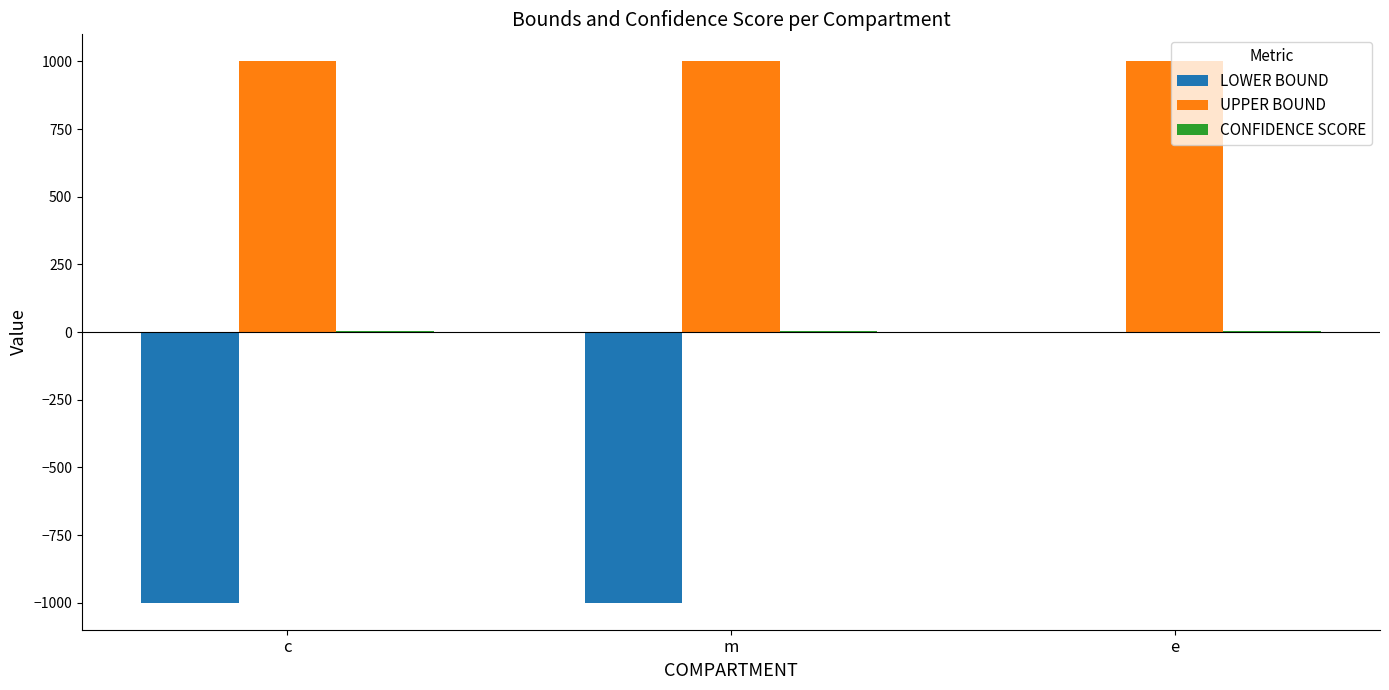

At which category is the sum across all series the highest?

e